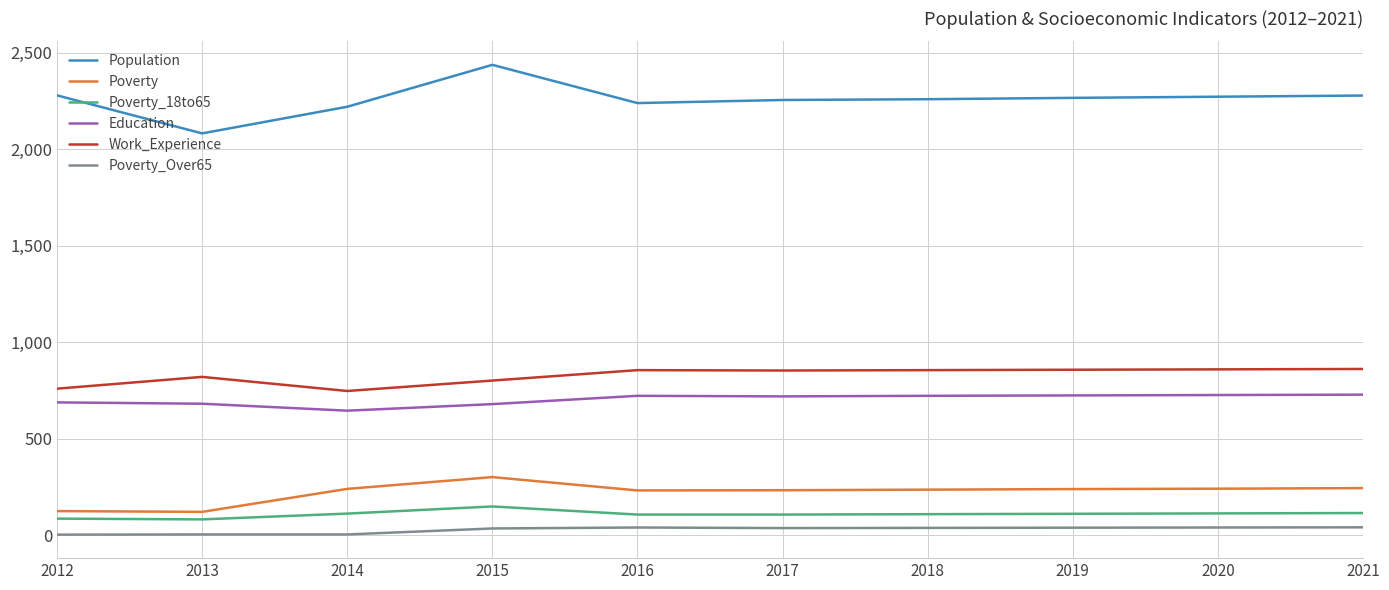

What are all the series names shown in the legend?

Population, Poverty, Poverty_18to65, Education, Work_Experience, Poverty_Over65